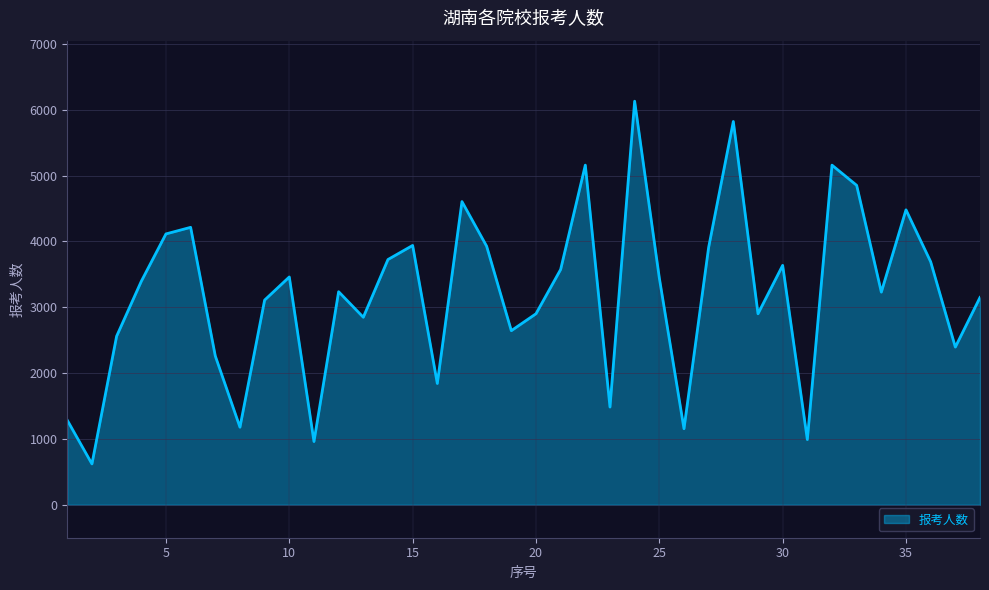

What is the minimum value shown in the chart?

621